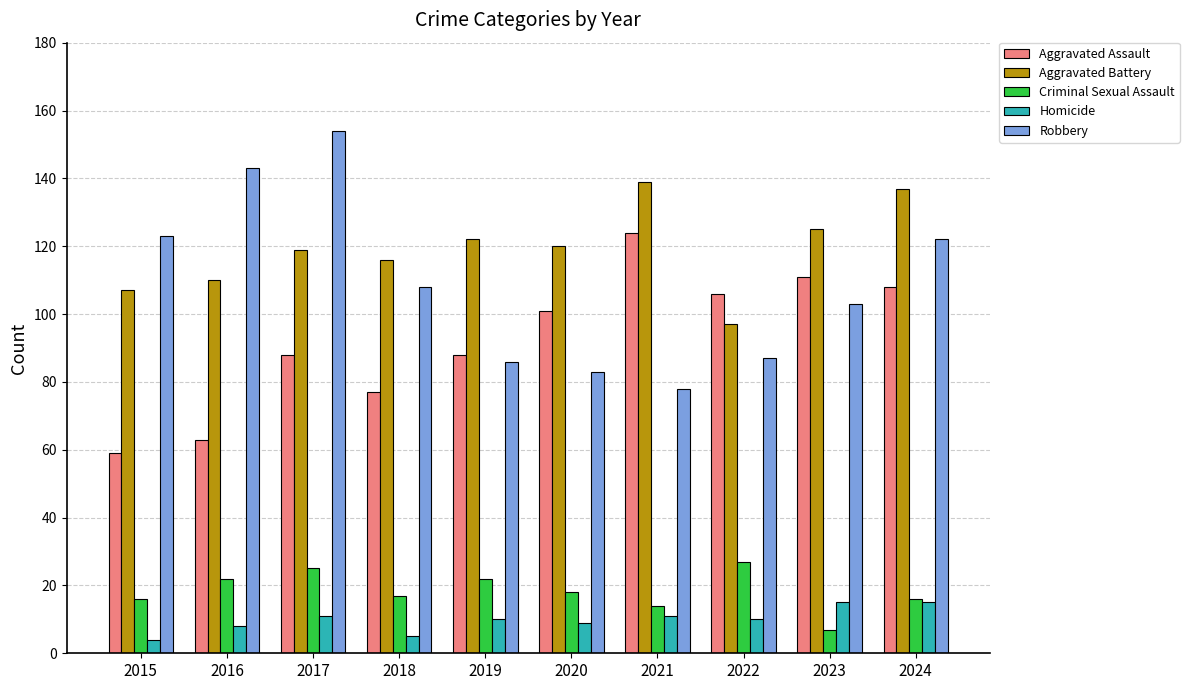

Rank the series by their maximum value, from lowest to highest.

Homicide, Criminal Sexual Assault, Aggravated Assault, Aggravated Battery, Robbery